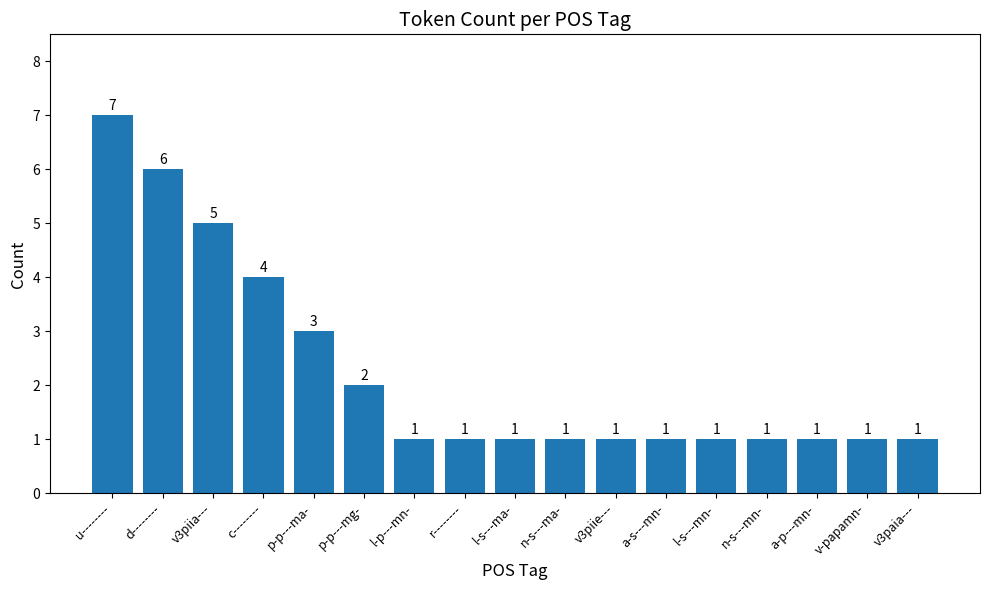

True or false: the data shows 0 at v-papamn-.

False